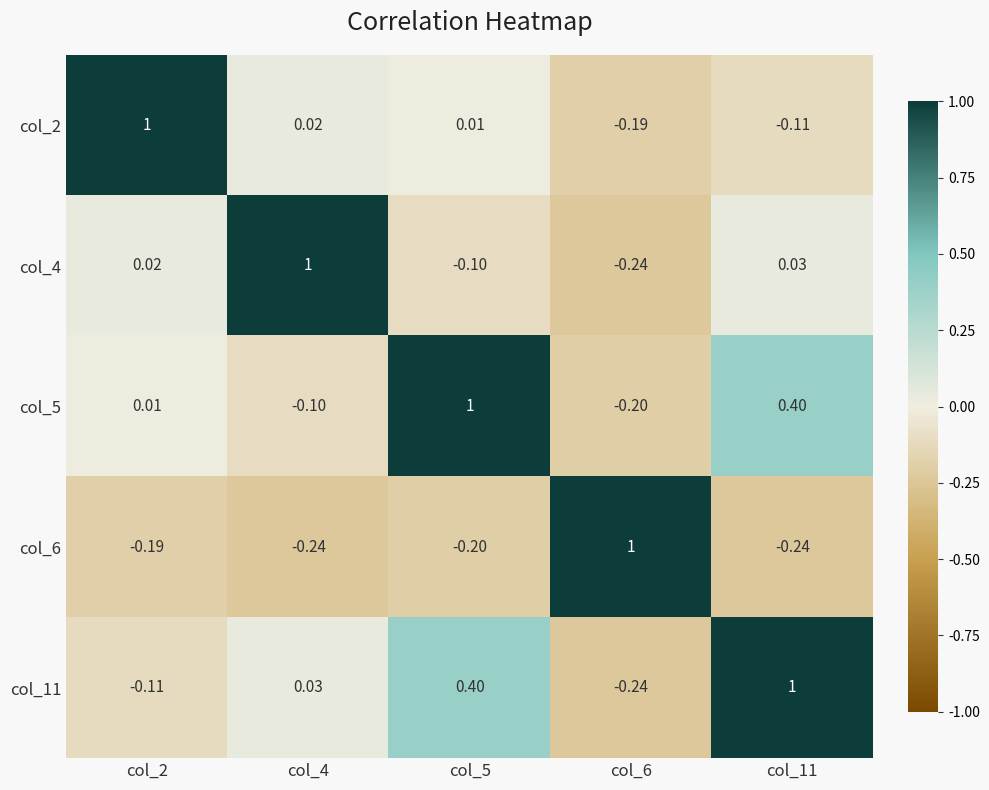

Is the value of col_6 at col_4 greater than the value of col_5 at col_6?

No